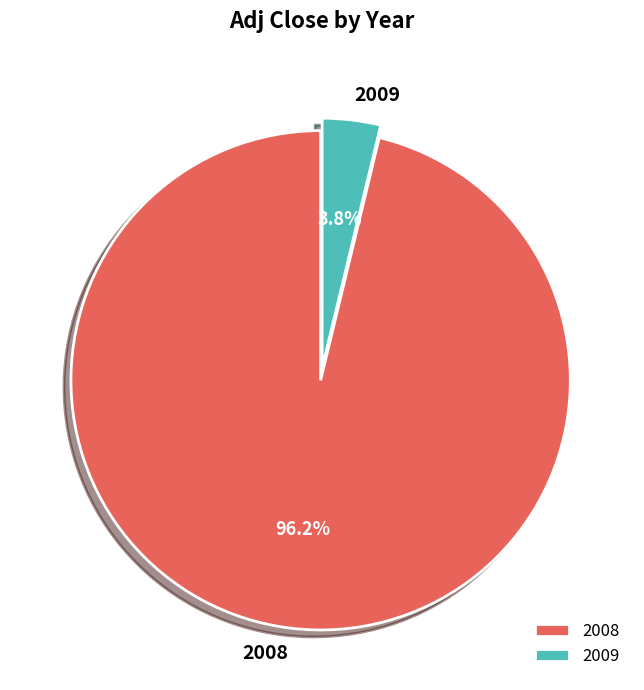

Which slice is the largest?

2008